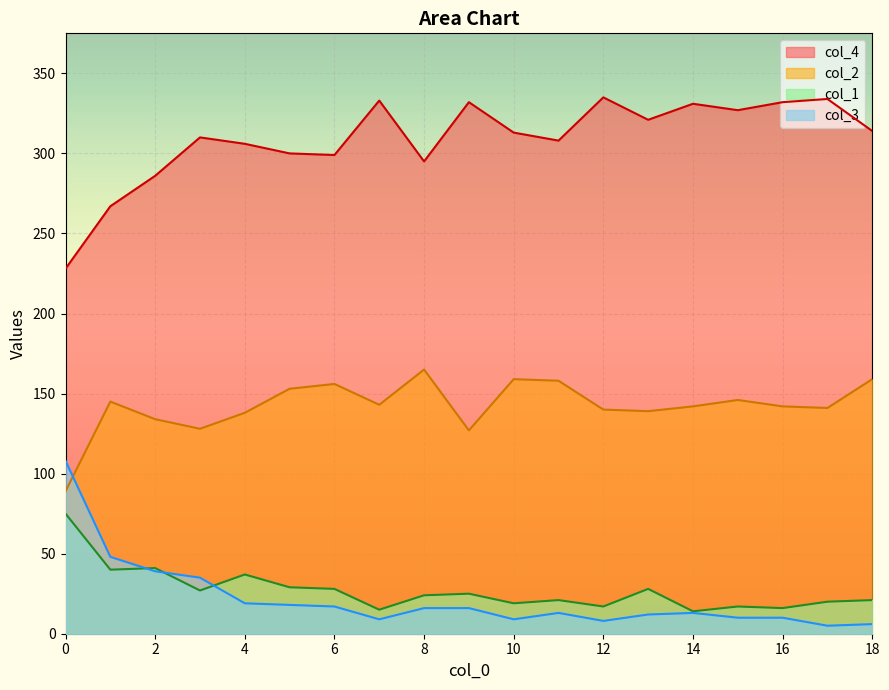

What is the difference between the highest and lowest values at 11?

295